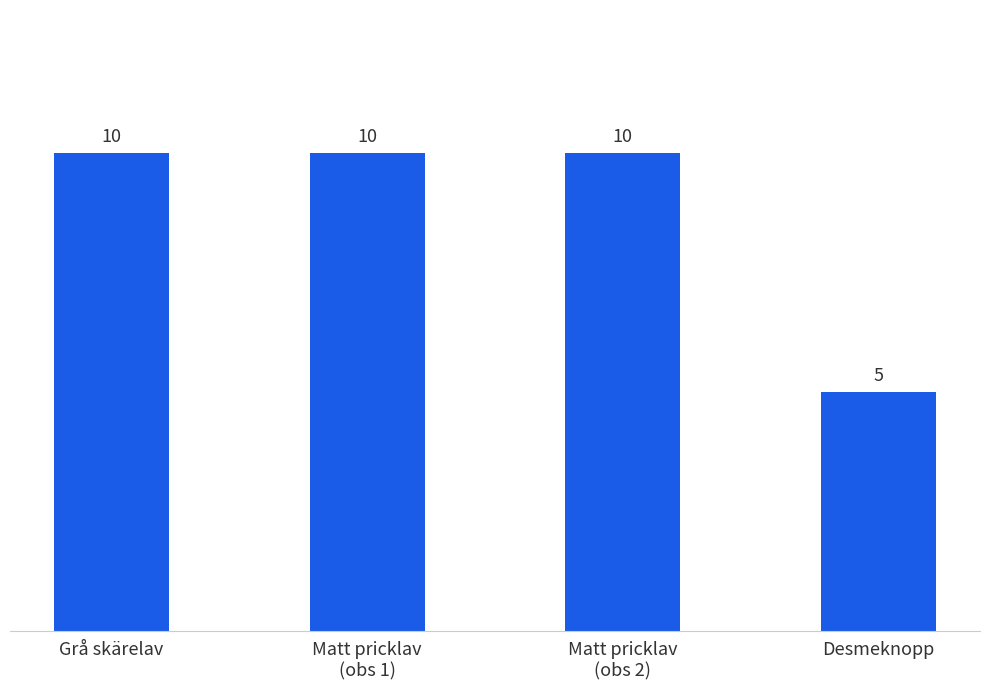

What is the smallest value displayed?

5